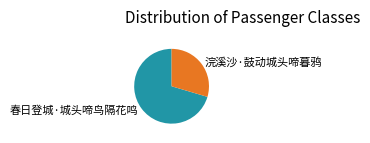

The 浣溪沙·鼓动城头啼暮鸦 slice represents 30% of the pie. True or false?

True